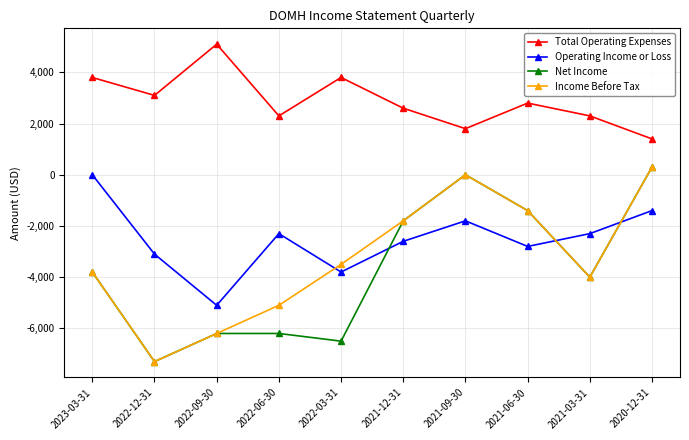

Is it true that Total Operating Expenses equals 5100 at 2022-09-30?

True